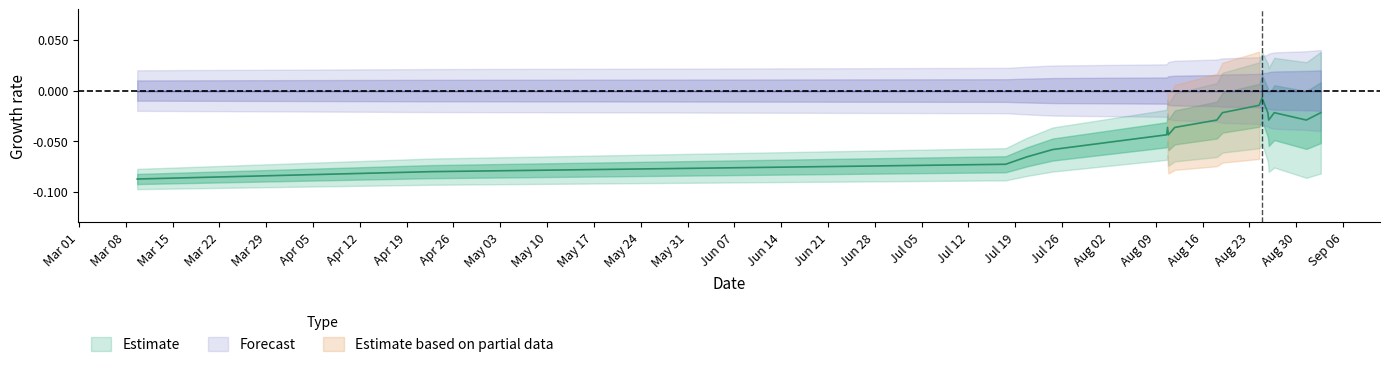

What is the sum of all values?

-0.7